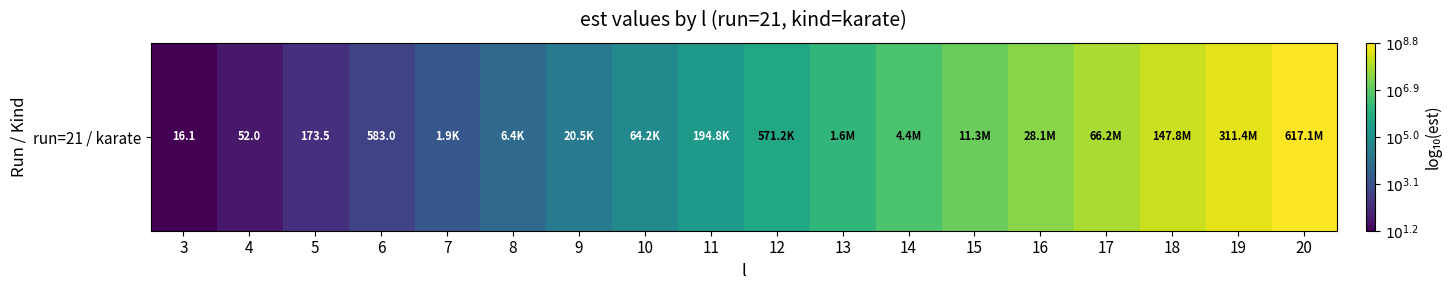

List the labels in order of value, largest first.

20, 19, 18, 17, 16, 15, 14, 13, 12, 11, 10, 9, 8, 7, 6, 5, 4, 3